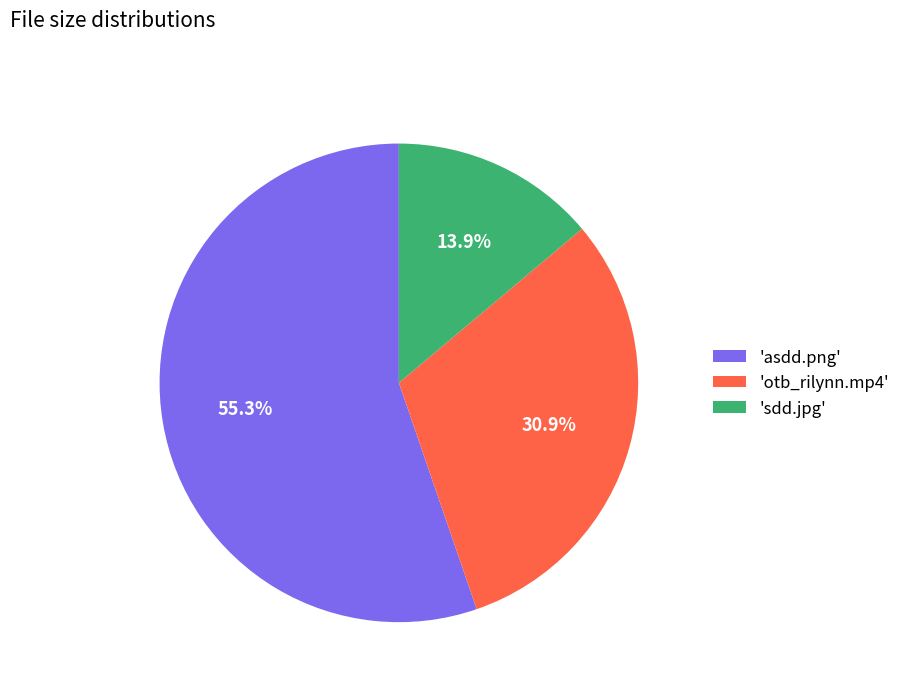

Approximately how many times larger is the value at 'otb_rilynn.mp4' compared to 'asdd.png'?

0.6